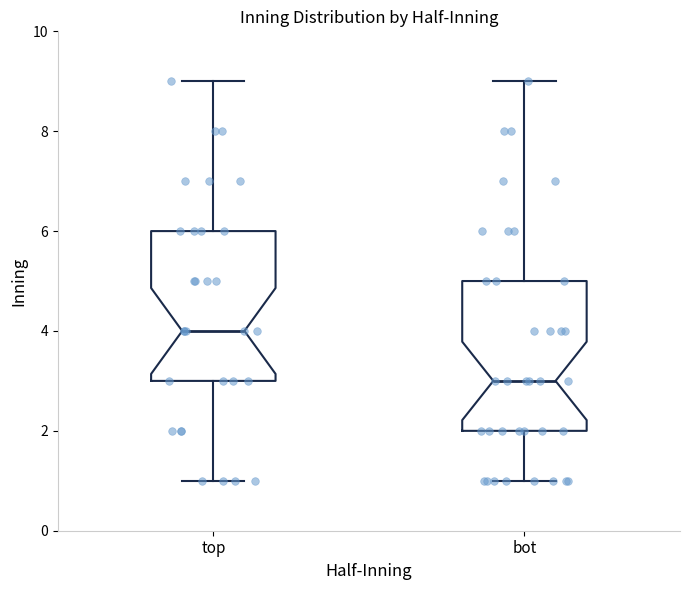

Where is the lower edge of the box for top on the y-axis? The values are not printed on the chart, so give them approximately, as read against the axis.

3